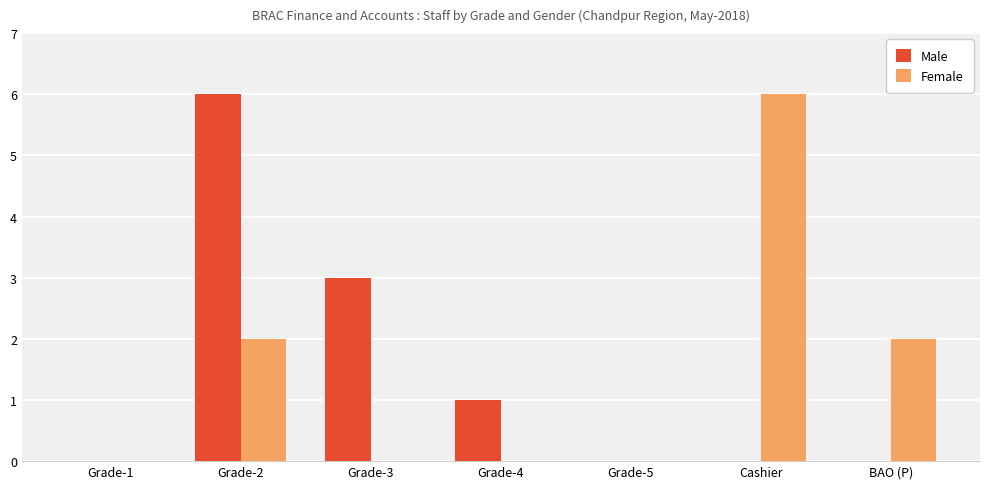

How many groups of bars are there?

7